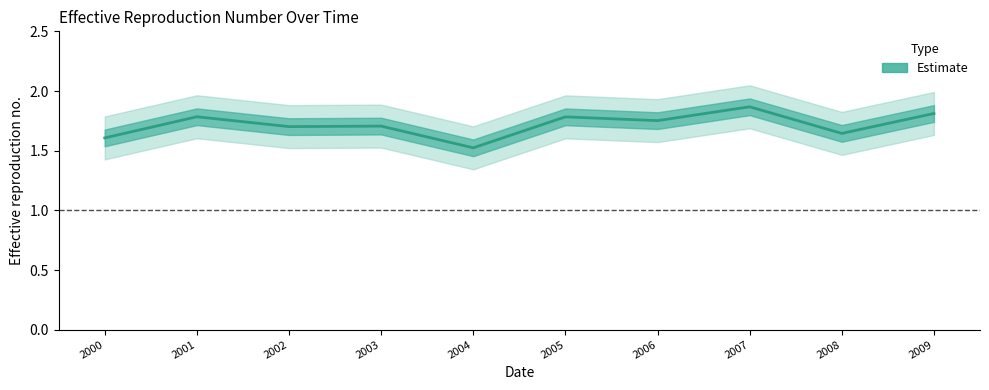

At which category does the chart reach its peak across all series?

2007